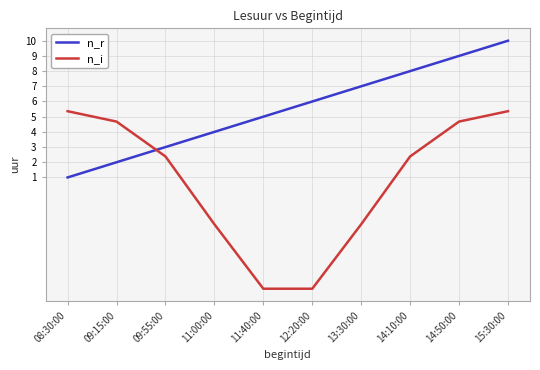

List the series in order of their peak value, lowest first.

n_i, n_r